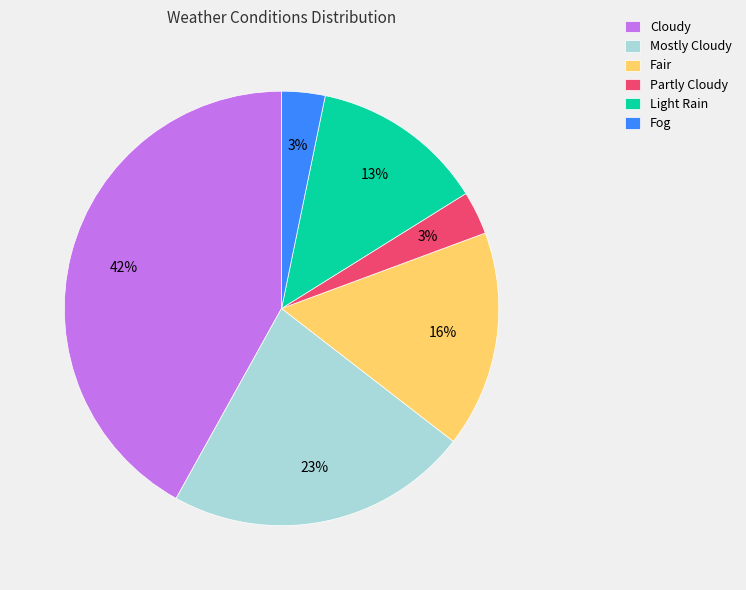

To the nearest percent, what is the average slice percentage?

17%